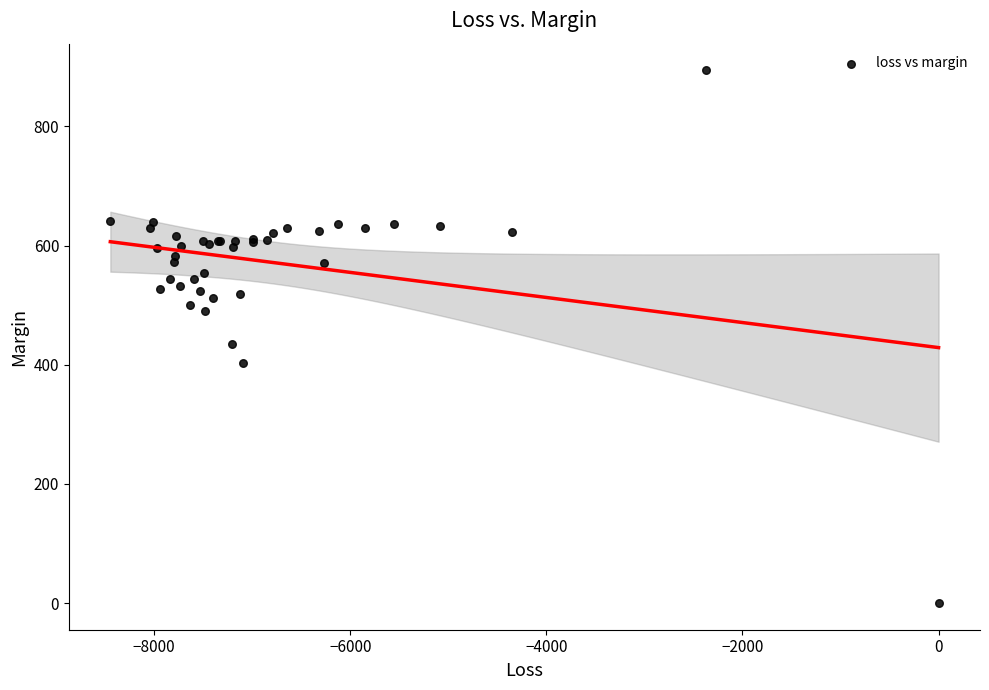

What Y value in the scatter plot is closest to 447?

434.1